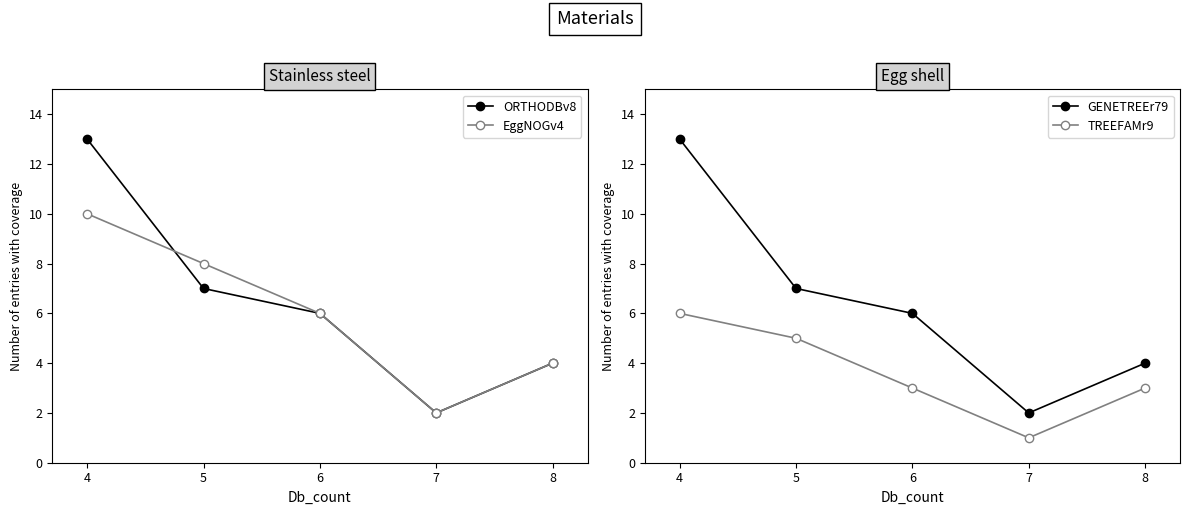

At which label does EggNOGv4 reach its minimum?

7